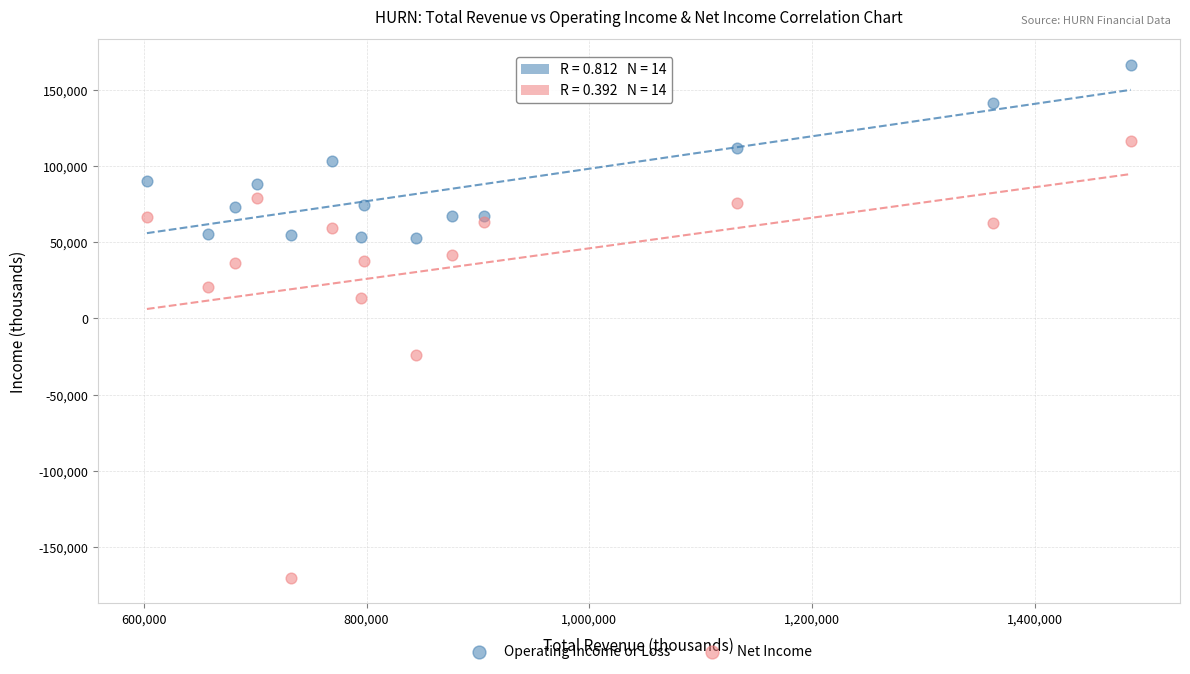

Which series contains the highest Y value?

Operating Income or Loss